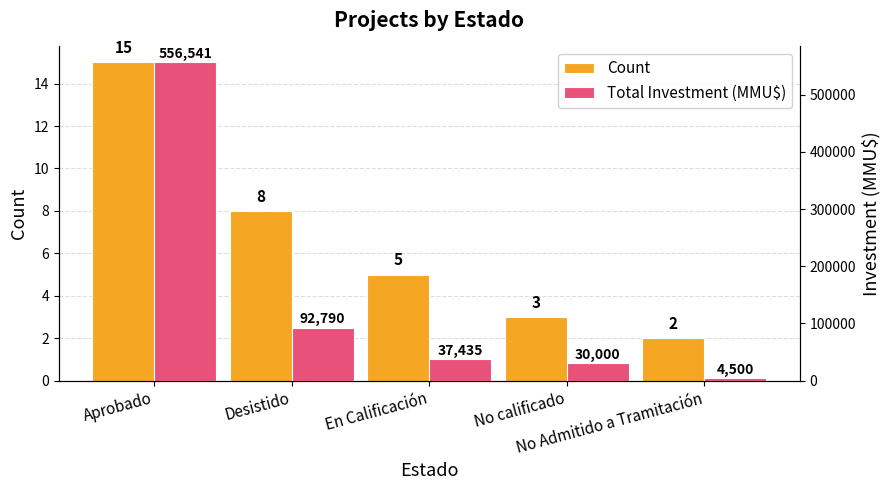

Between No Admitido a Tramitación and No calificado, which is larger?

No calificado